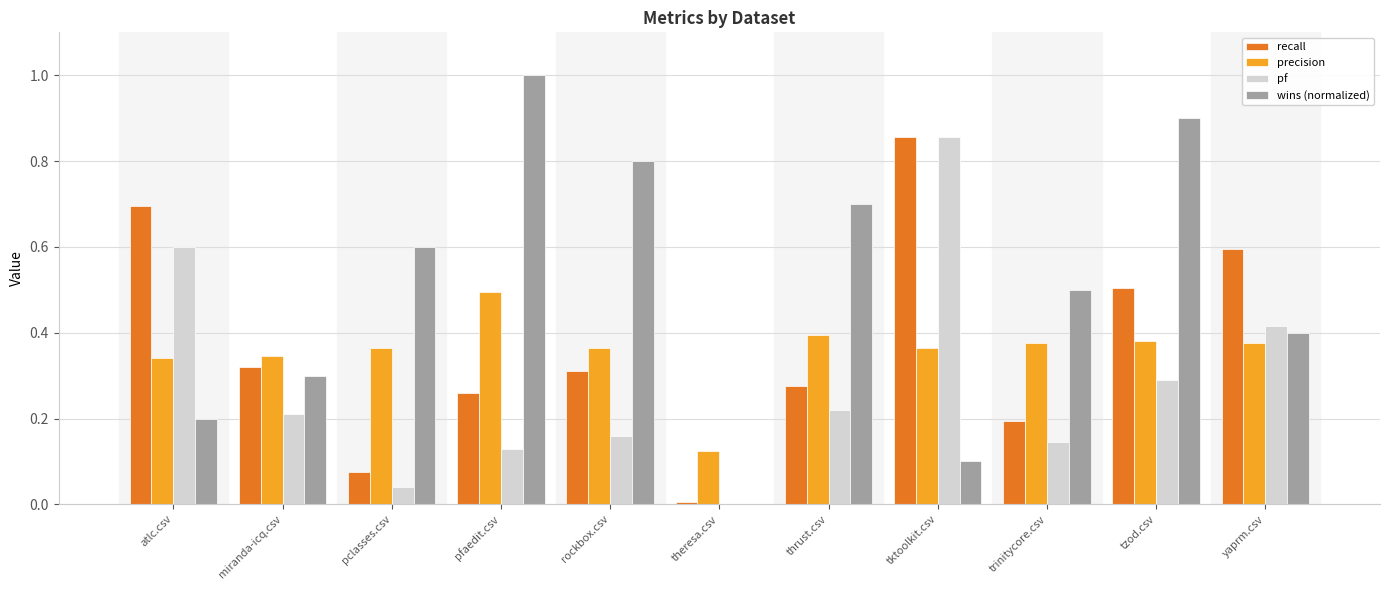

Are the bars grouped side by side (vs. stacked)?

Yes